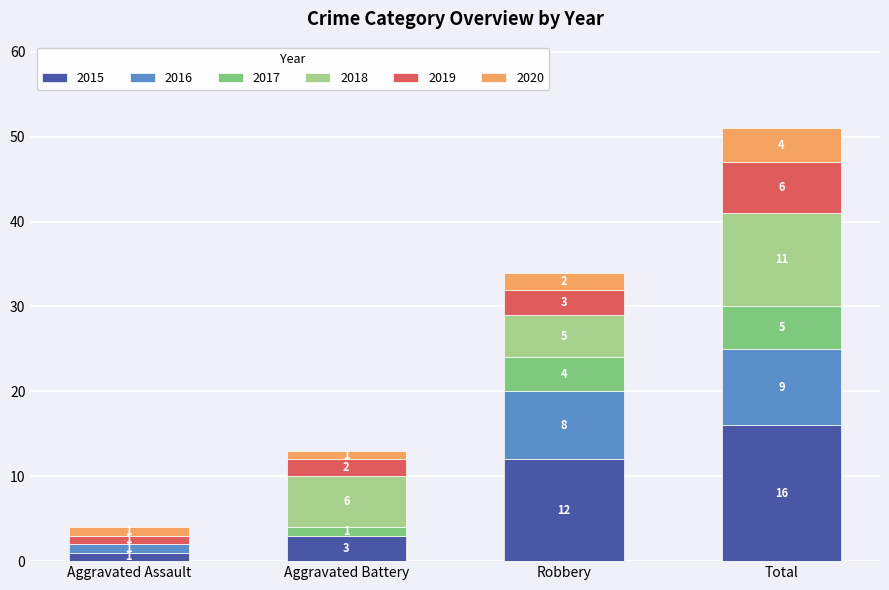

Does the chart contain stacked bars?

Yes